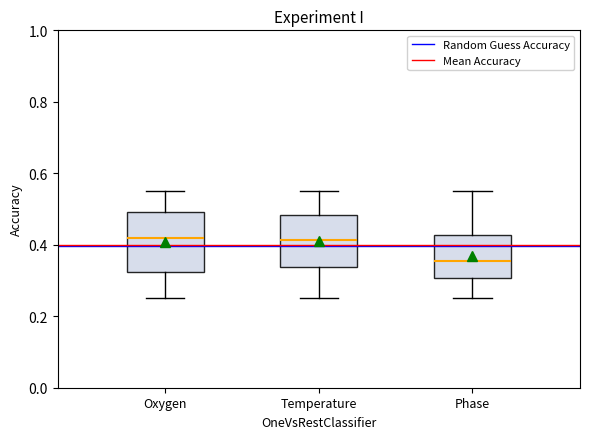

Reading left to right, transcribe this box plot: for each box, give where its median line is, the range the box spans, and where its two whiskers end, as read against the y-axis. The values are not printed on the chart, so give them approximately, as read against the axis.

Oxygen: median 0.42, box 0.32 to 0.50, whiskers 0.26 to 0.56
Temperature: median 0.42, box 0.34 to 0.48, whiskers 0.26 to 0.56
Phase: median 0.36, box 0.30 to 0.42, whiskers 0.26 to 0.56